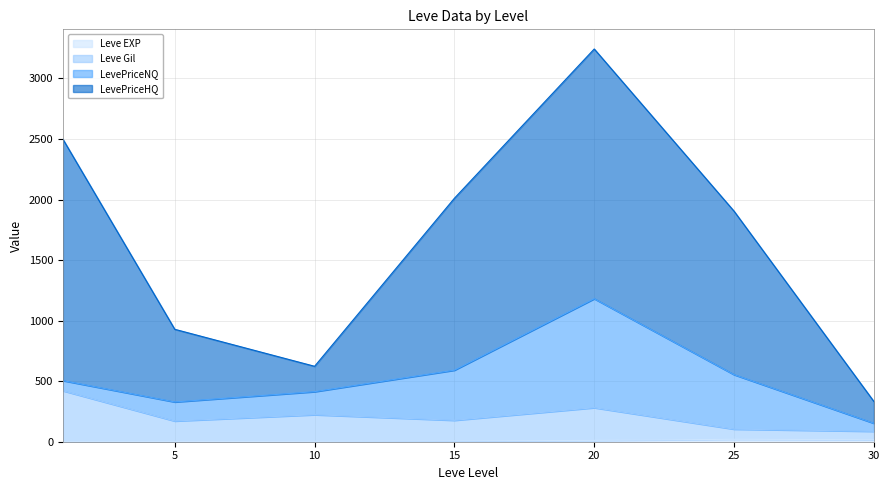

At which category does Leve Gil reach its first local valley?

5